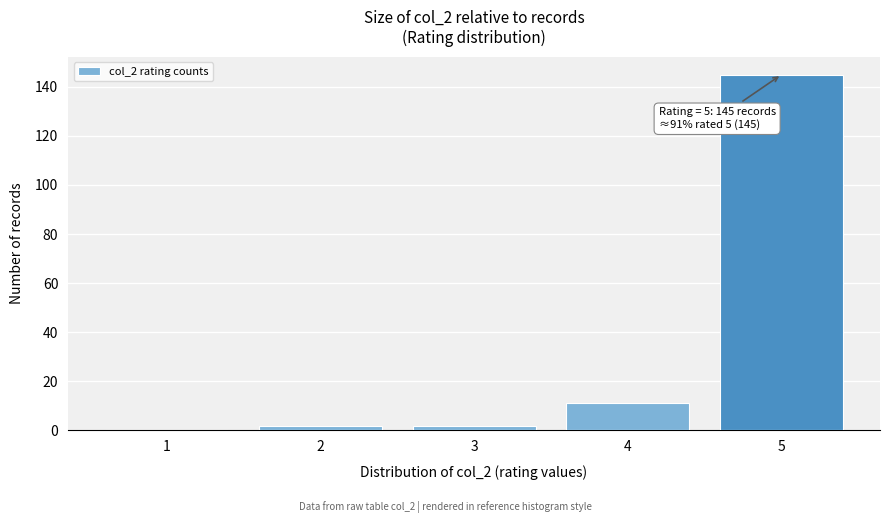

Reading left to right, extract all data points from this chart.

1=0	2=2	3=2	4=11	5=145